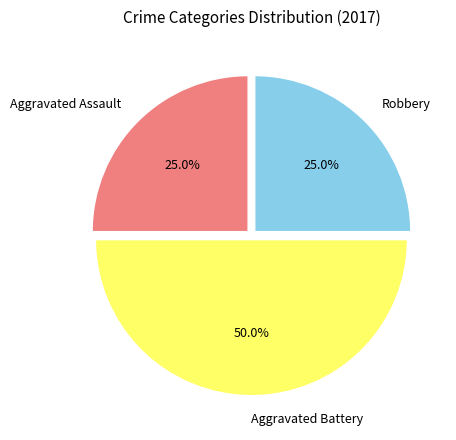

Between Robbery and Aggravated Battery, which is larger?

Aggravated Battery